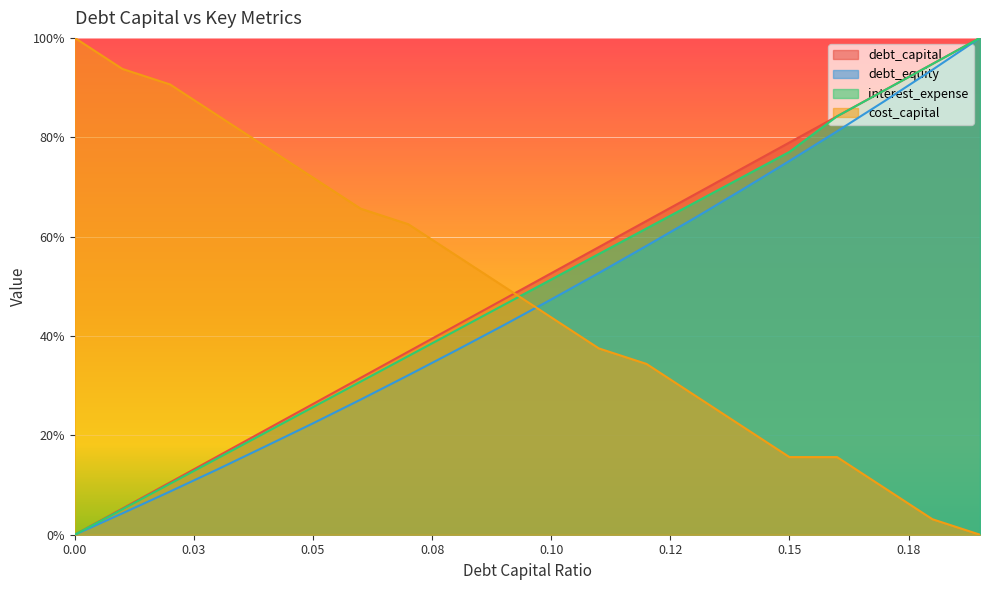

What is the value of the debt_equity point at the 19th from the left?

0.9